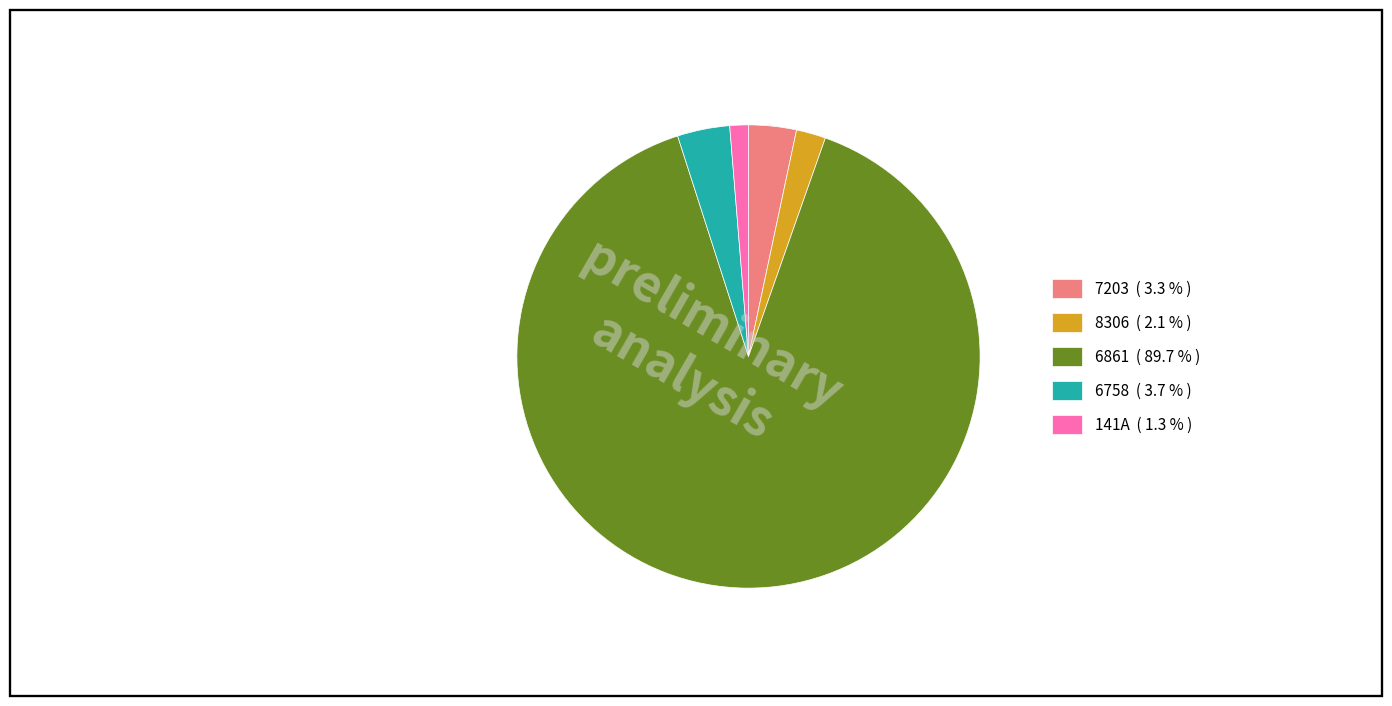

Does any single category account for the majority?

Yes